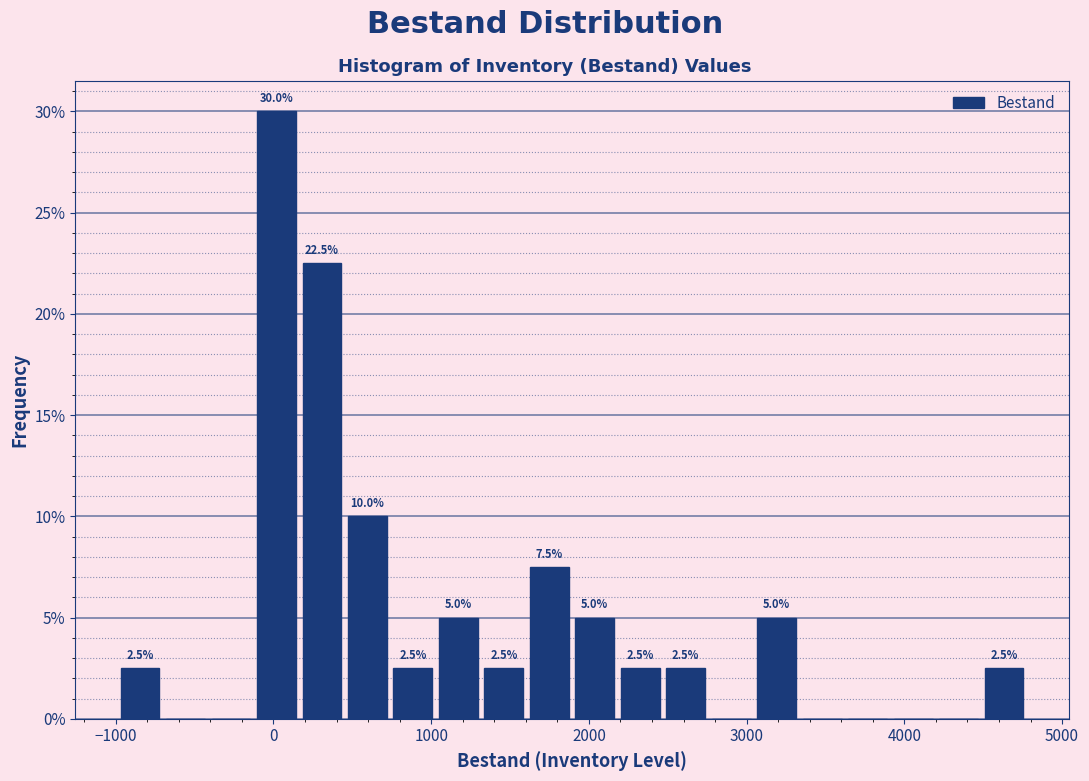

Read against the x-axis, roughly where is the centre of the tallest bar?

0